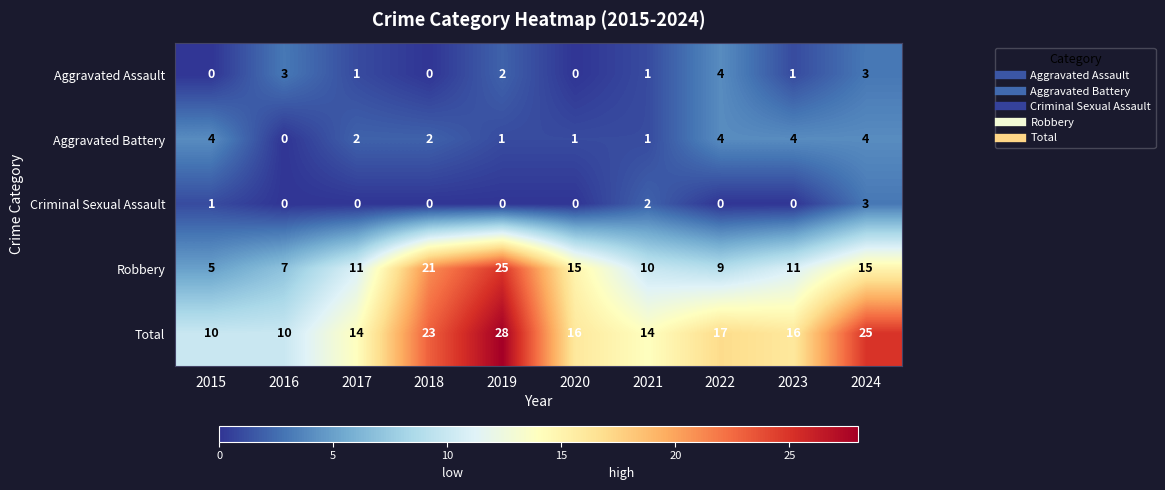

Which series has the widest spread of values?

Robbery